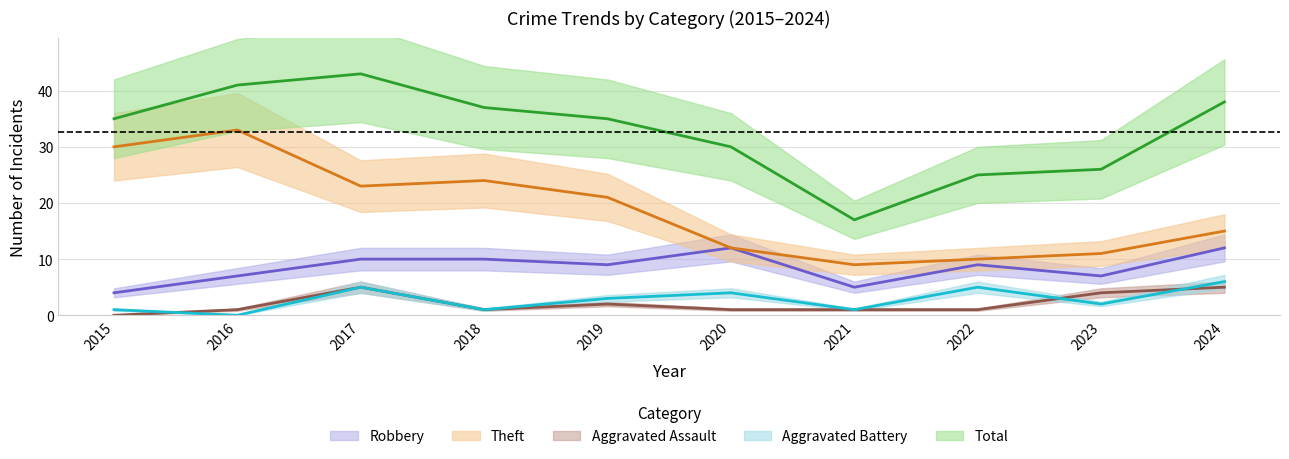

What is the value of the Robbery point at the 5th from the left?

9